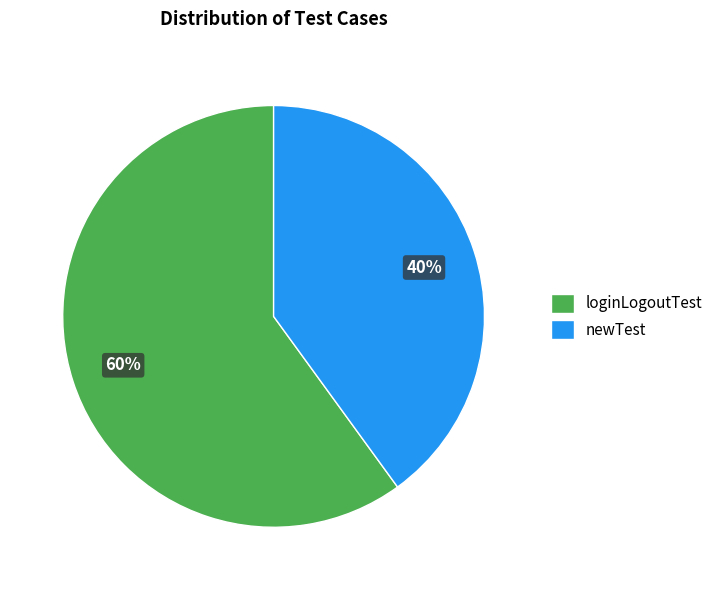

Is the sum of loginLogoutTest and newTest greater than half?

Yes